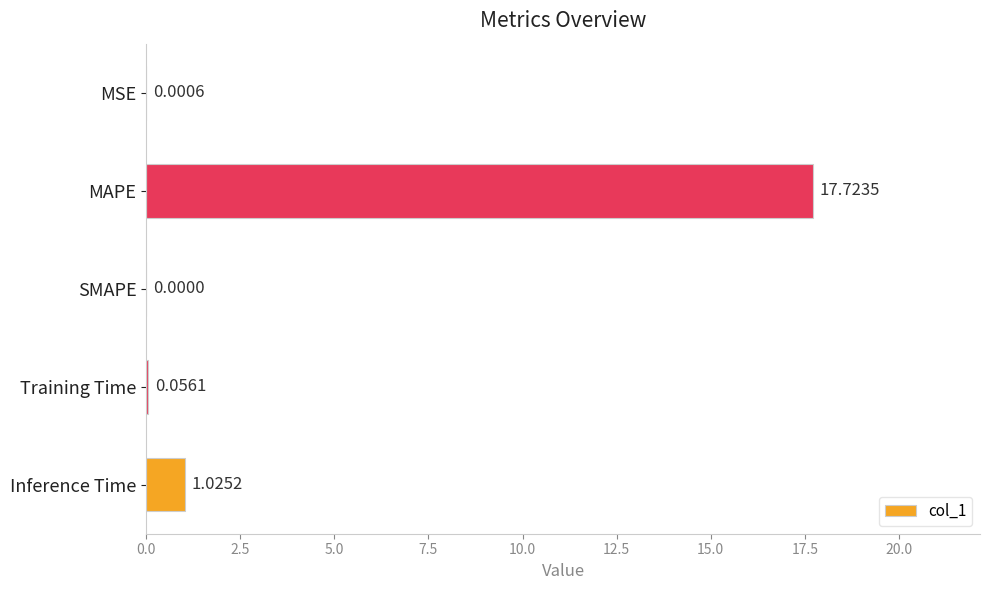

At which label is the value closest to 8?

Inference Time